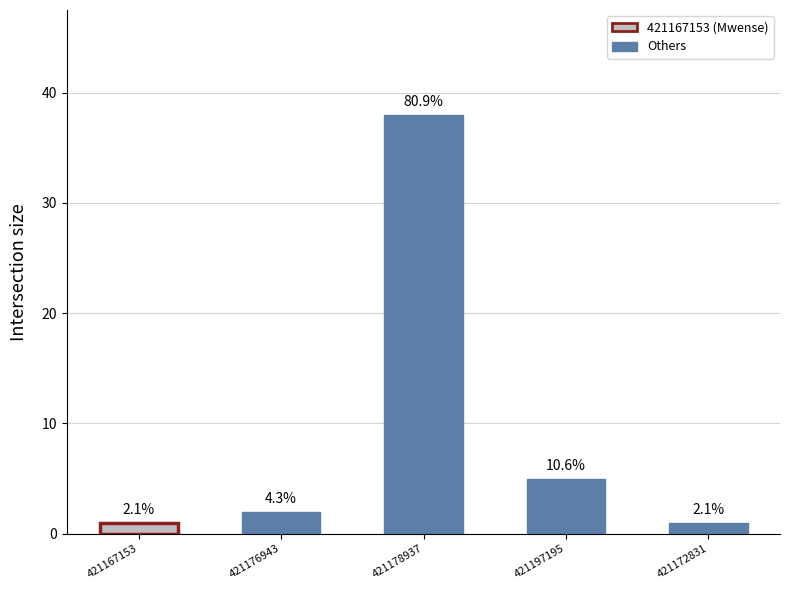

Reading left to right, transcribe all the data shown in this chart.

421167153=1	421176943=2	421178937=38	421197195=5	421172831=1